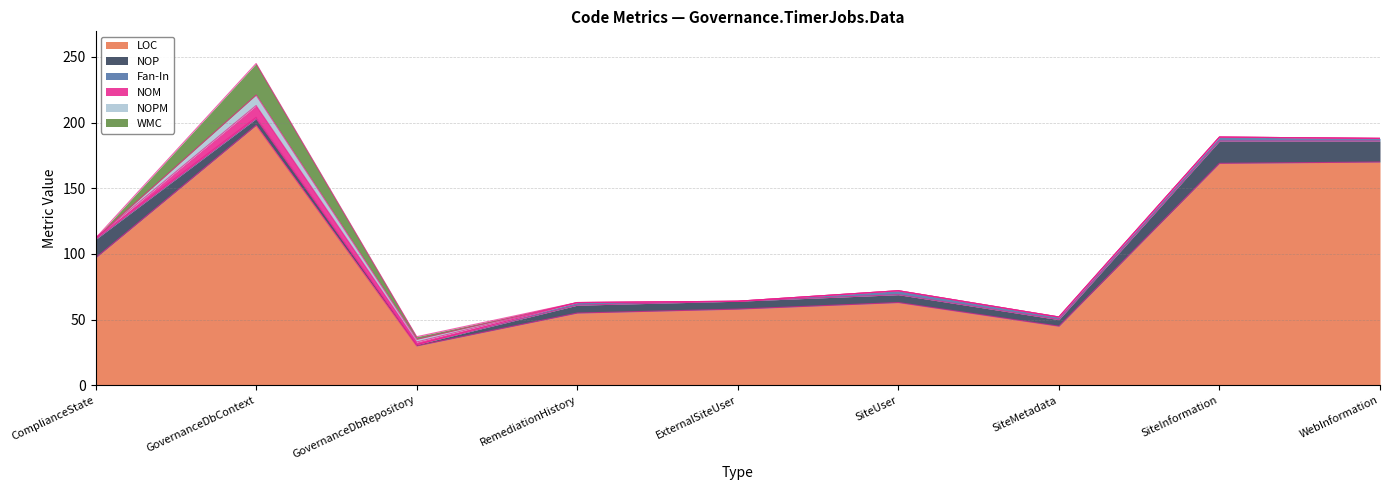

Is the value of LOC at GovernanceDbRepository greater than the value of WMC at SiteInformation?

Yes